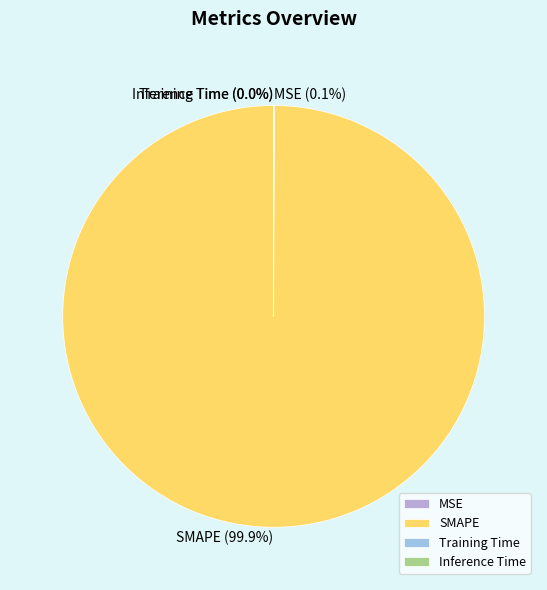

Does SMAPE account for over 50% of the chart?

Yes